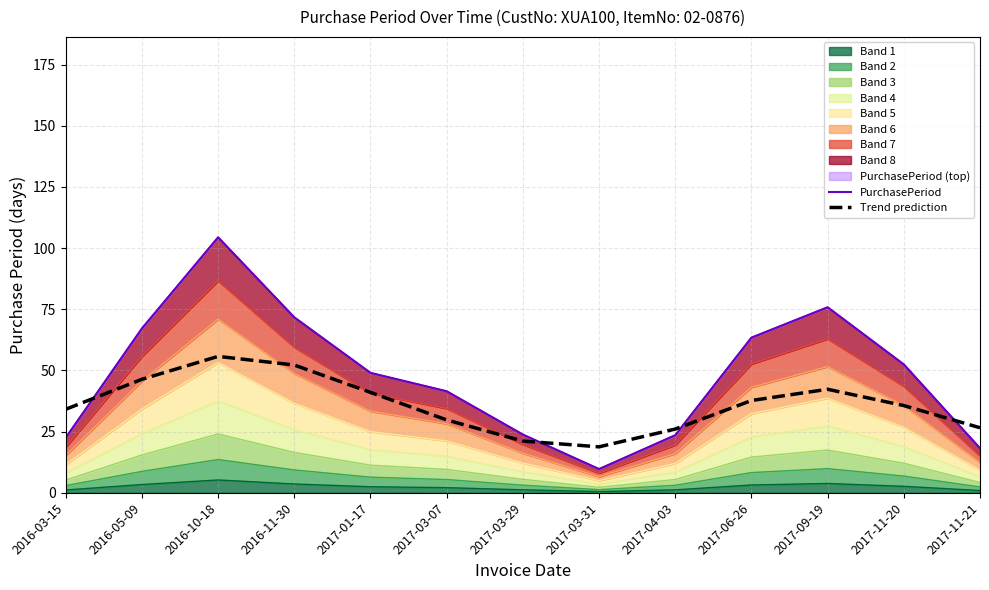

True or false: Trend prediction and PurchasePeriod cross at least once.

True